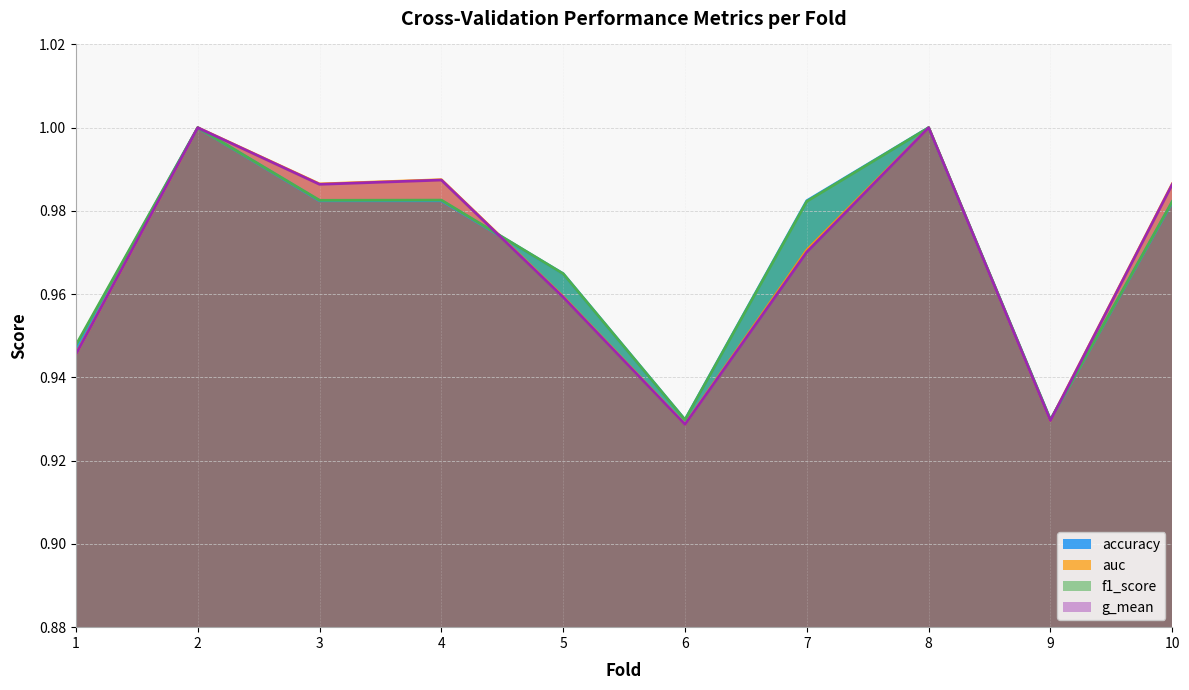

Count the number of categories in the chart.

10